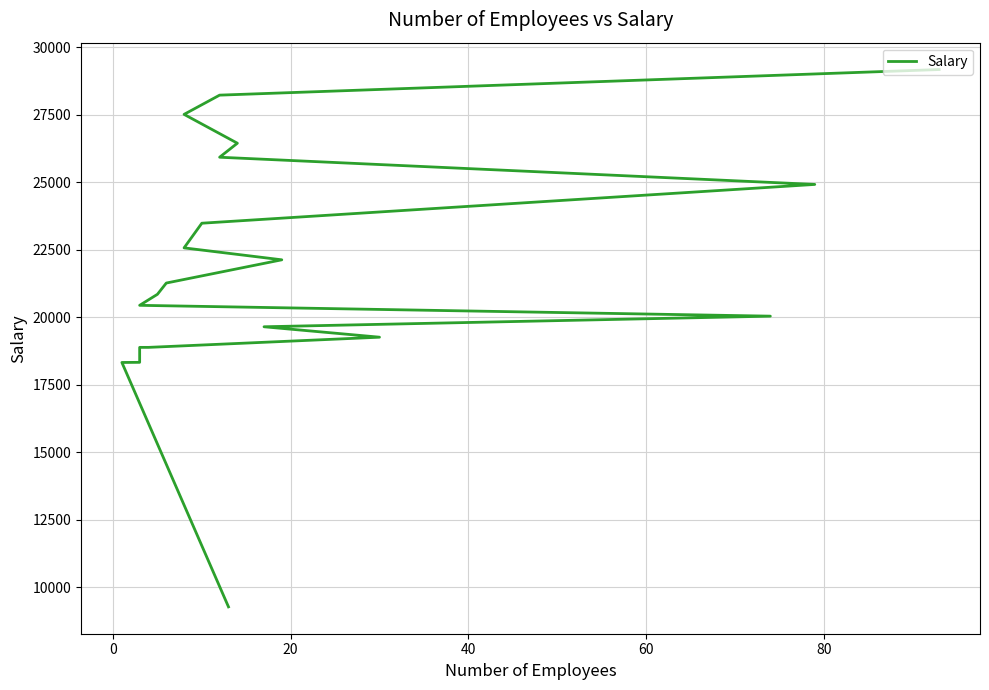

Is this an area chart (filled region under the line)?

No